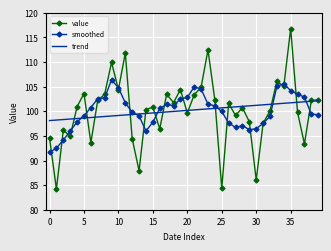

Which series has the largest range (max minus min)?

value